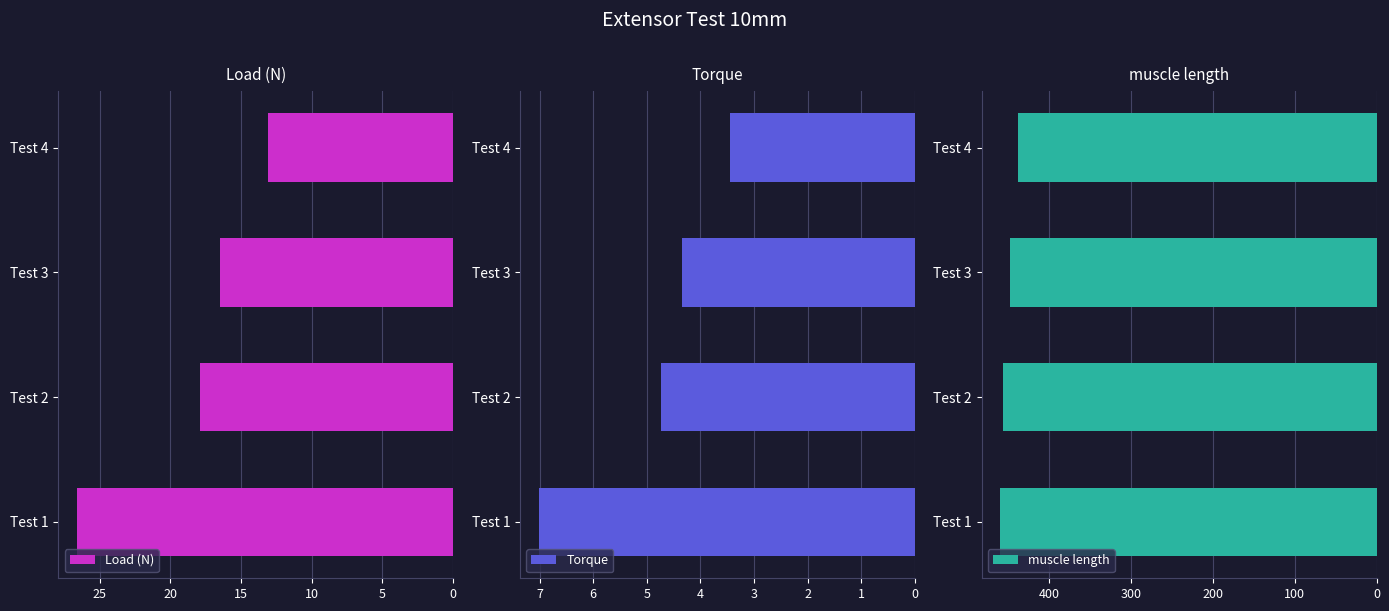

Count the number of categories in the chart.

4